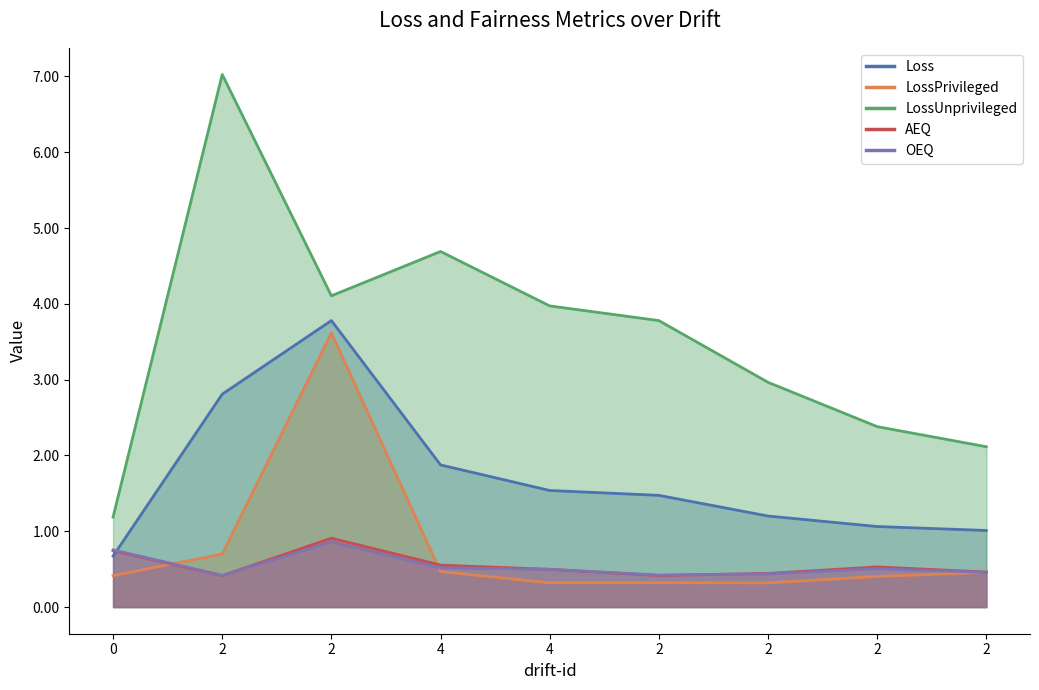

At which category does the chart reach its peak across all series?

2